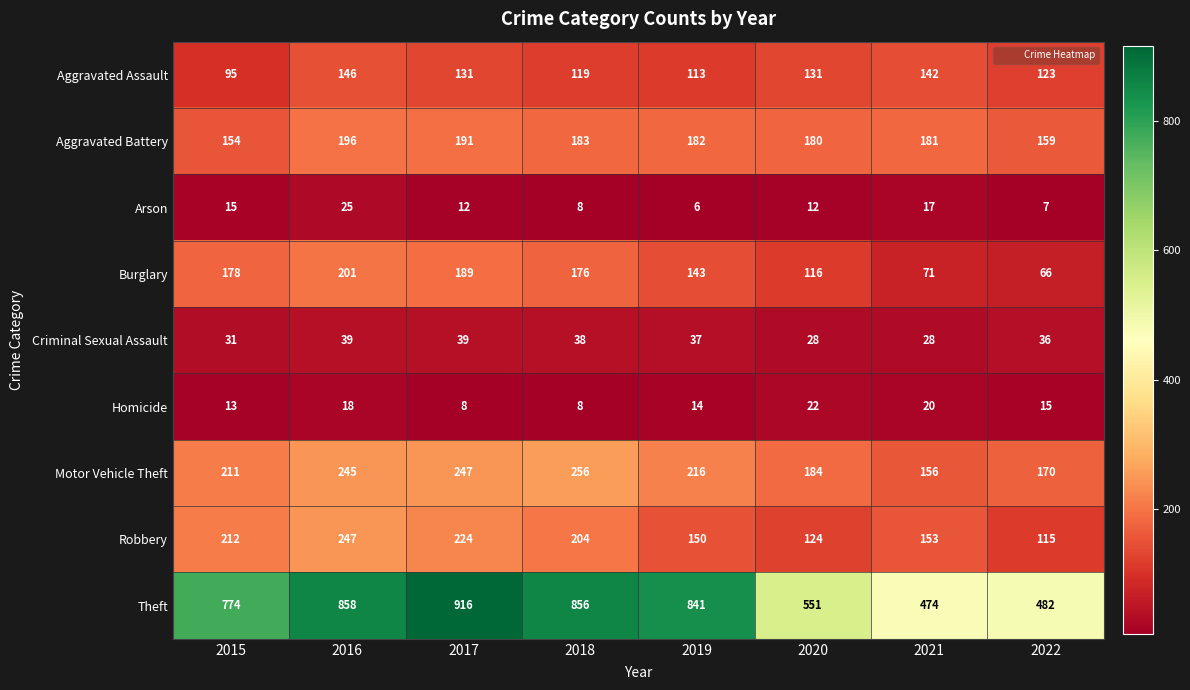

The value of Arson at 2015 is 15. True or false?

True